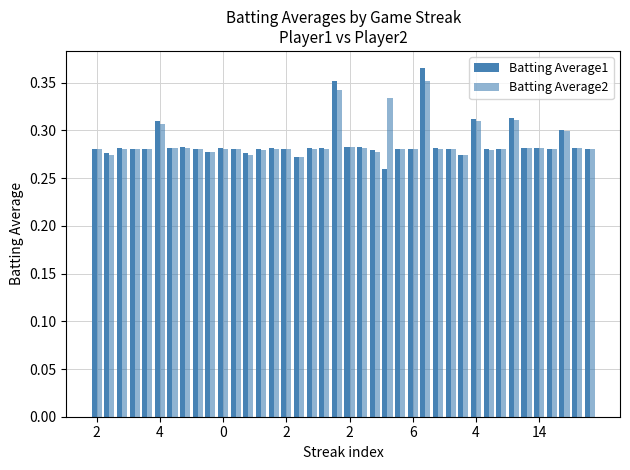

Rank the series by their maximum value, from highest to lowest.

Batting Average1, Batting Average2